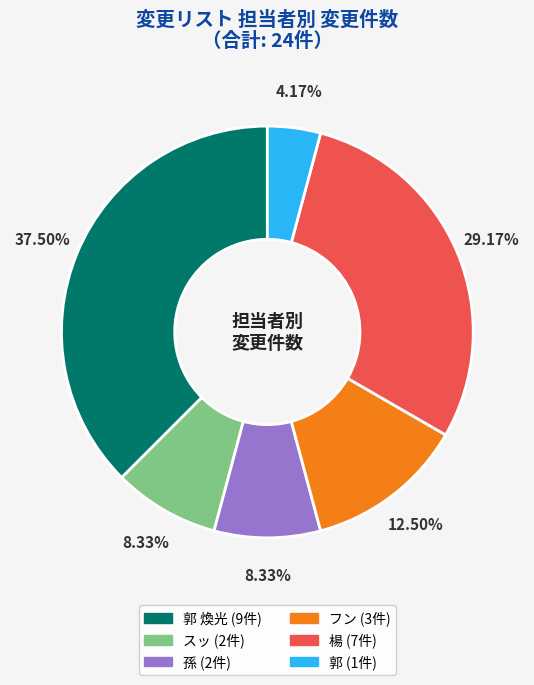

Is there any slice that represents more than half of the pie?

No